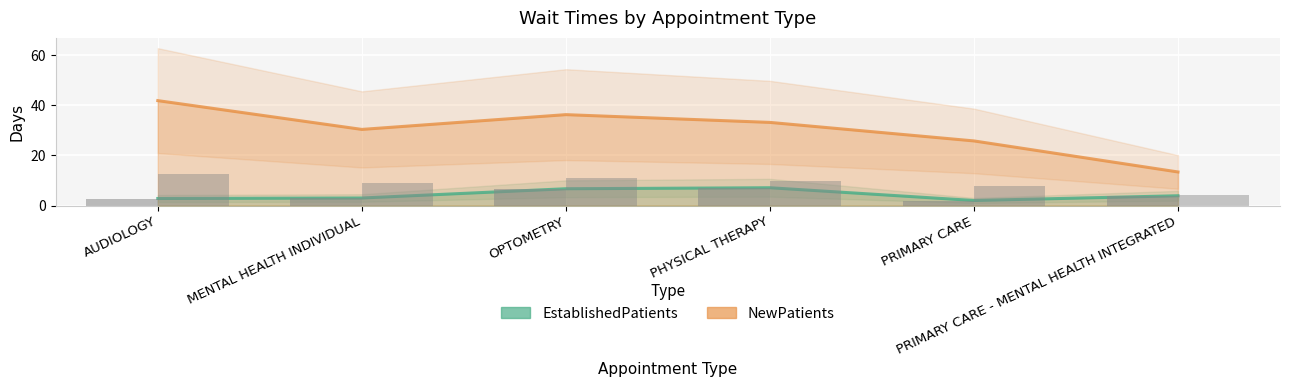

At which category is the sum across all series the highest?

AUDIOLOGY